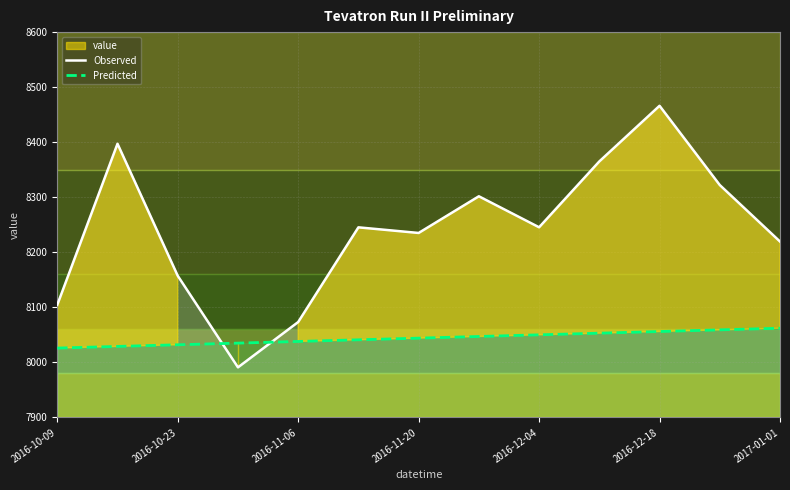

How many times do Predicted and Observed cross each other?

2